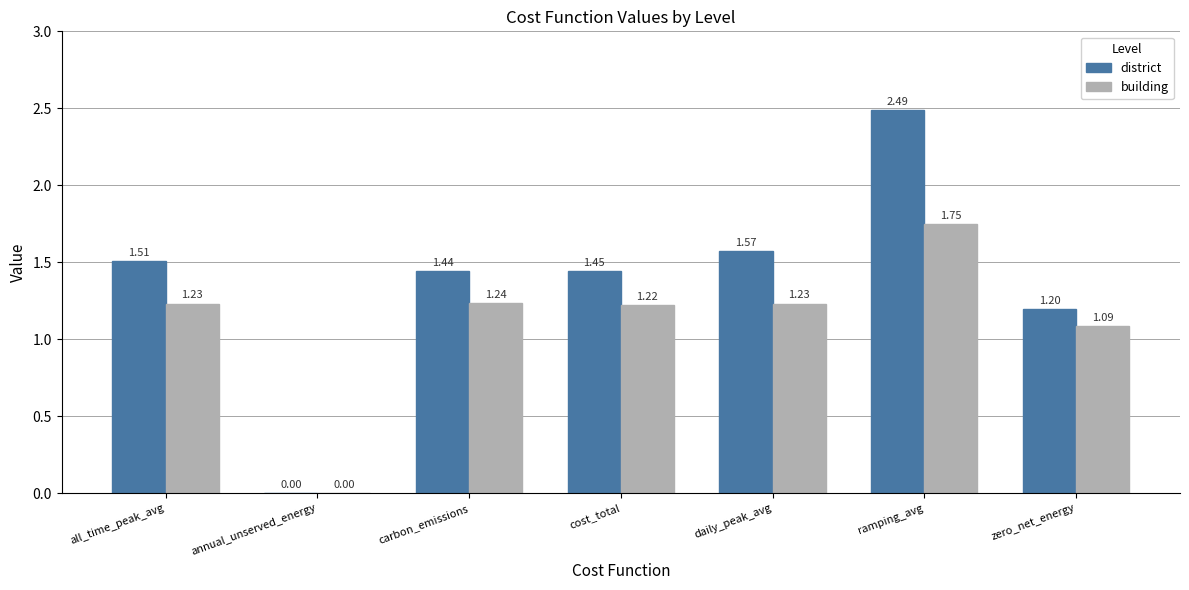

What is the sum of all building values?

7.8